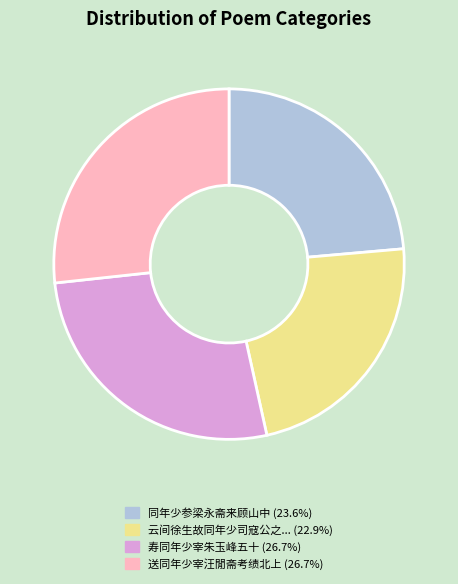

Is there a majority slice in this chart?

No